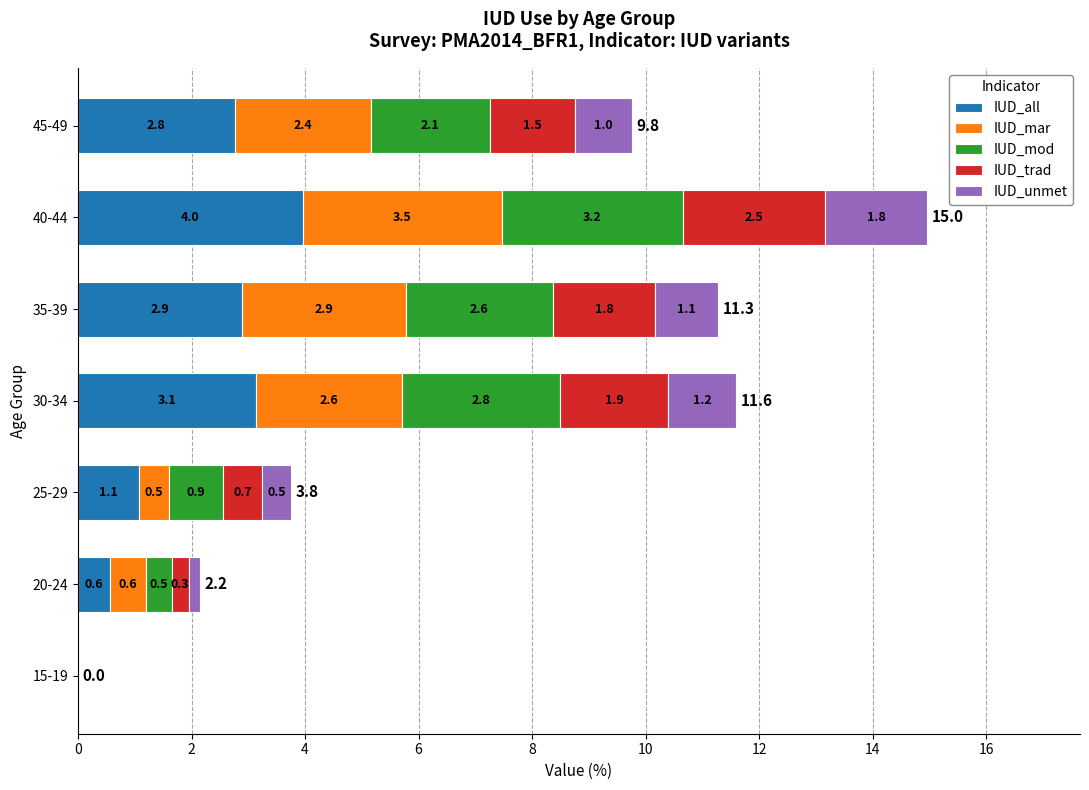

Which category has the highest value in the IUD_all series?

40-44